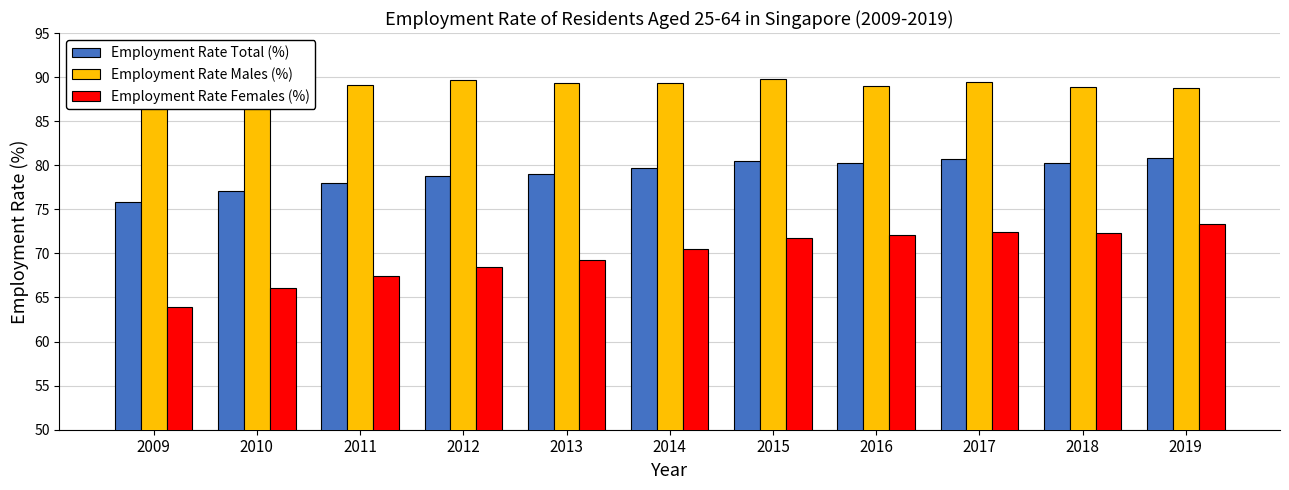

How many values in the Employment Rate Males (%) series exceed 89?

6